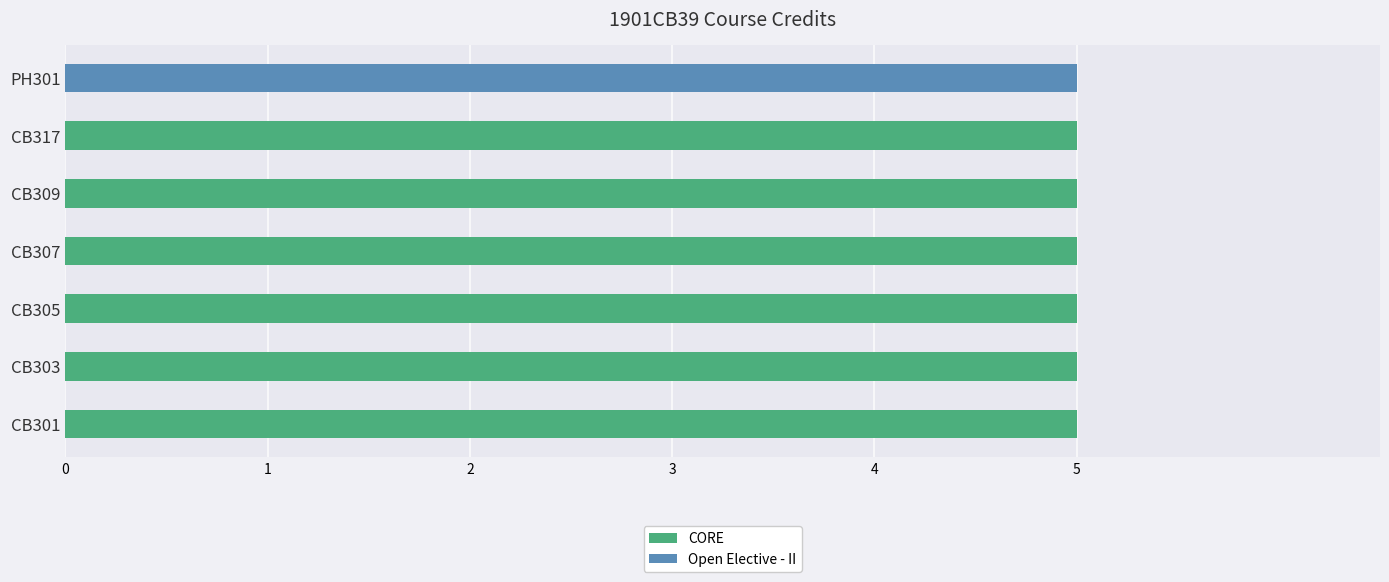

What is the maximum value for CORE?

5